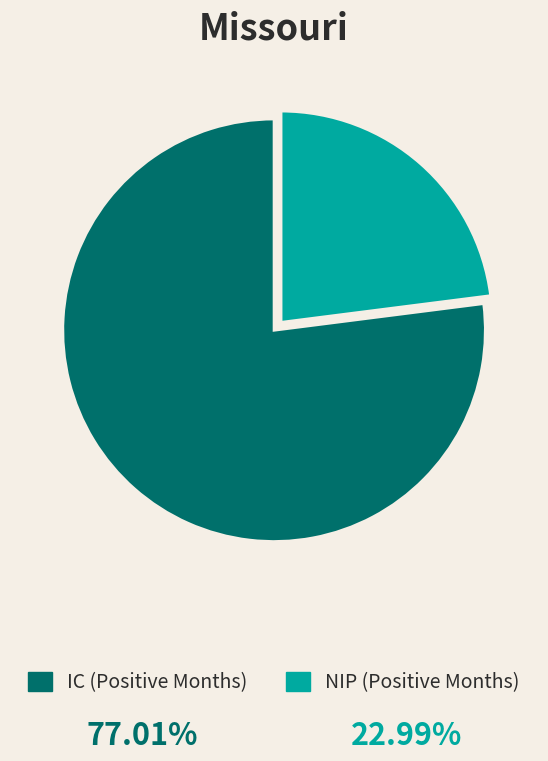

The NIP (Positive Months) slice represents 11% of the pie. True or false?

False